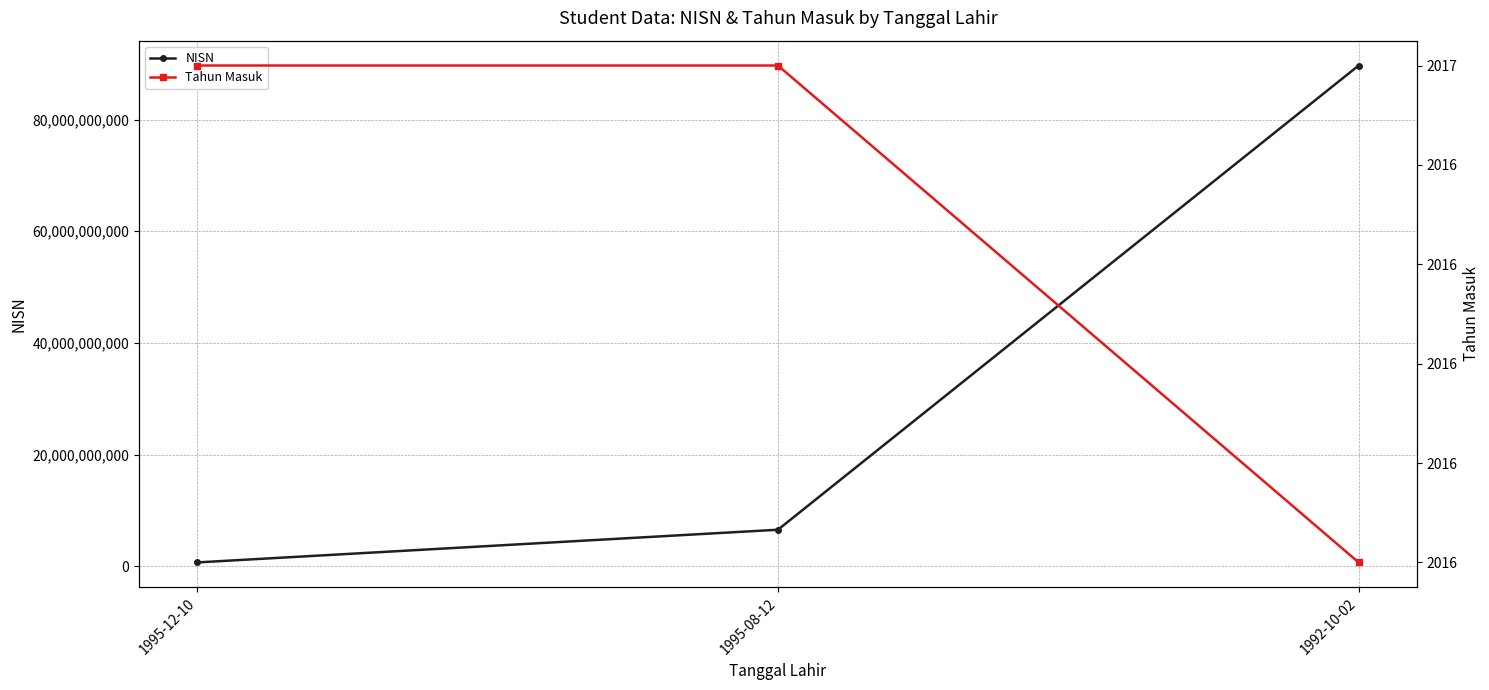

What is the total value across all series at 1995-12-10?

723680395